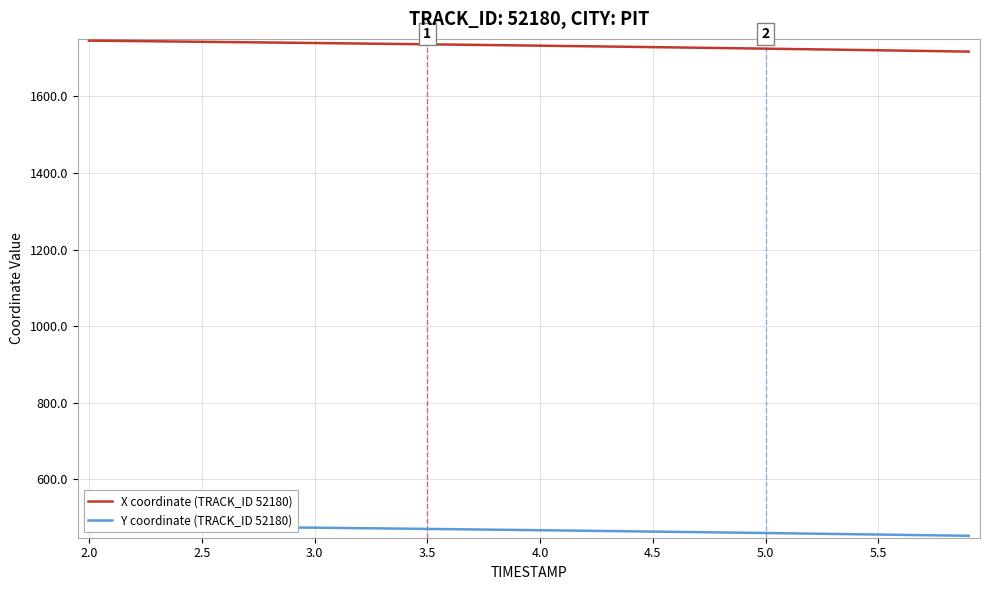

The value of Y coordinate (TRACK_ID 52180) at 3.5 is 317.8. True or false?

False